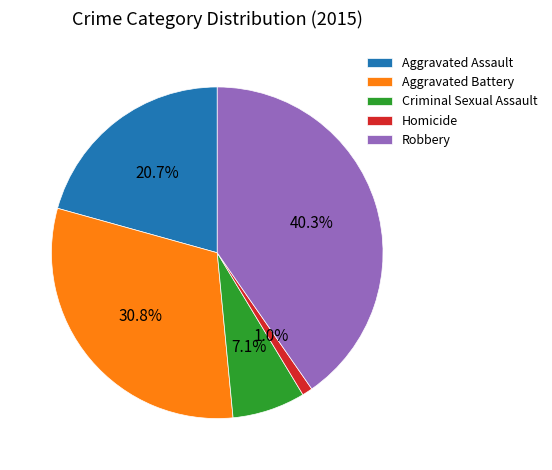

Approximately how many times larger is the value at Robbery compared to Criminal Sexual Assault?

5.7